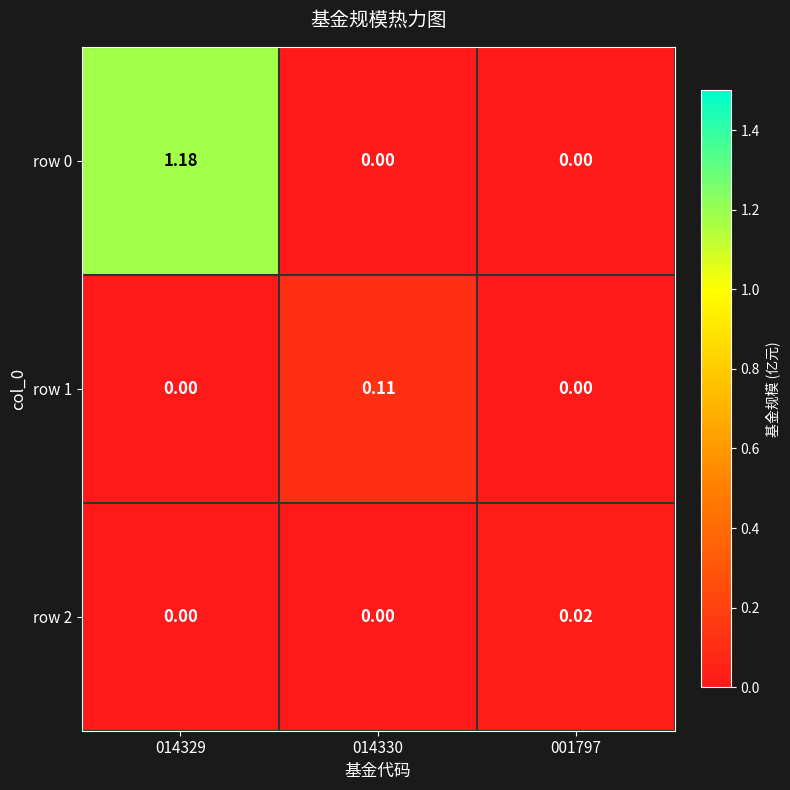

How many distinct data groups are displayed?

3